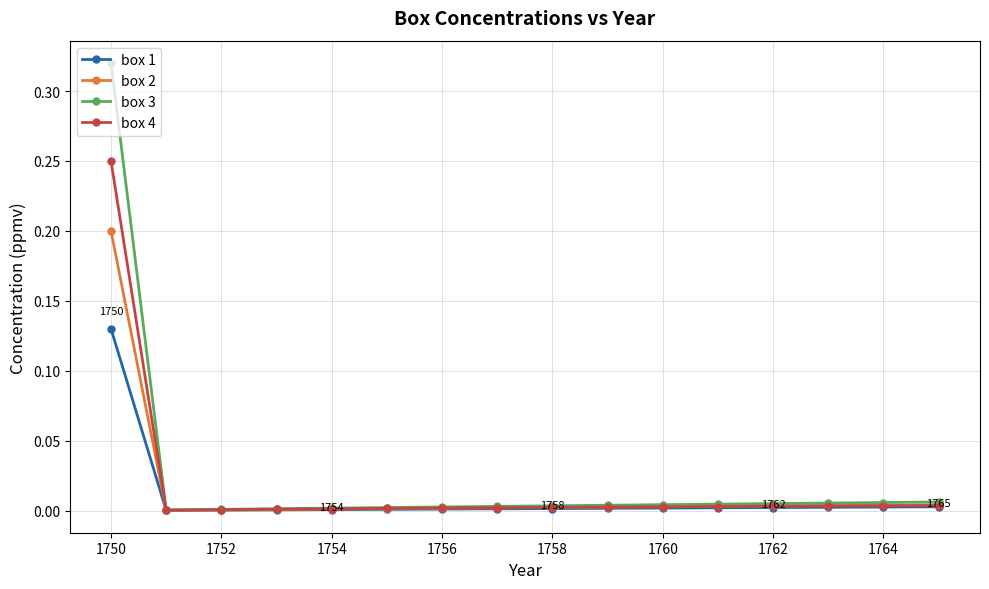

Which series has the largest range (max minus min)?

box 3